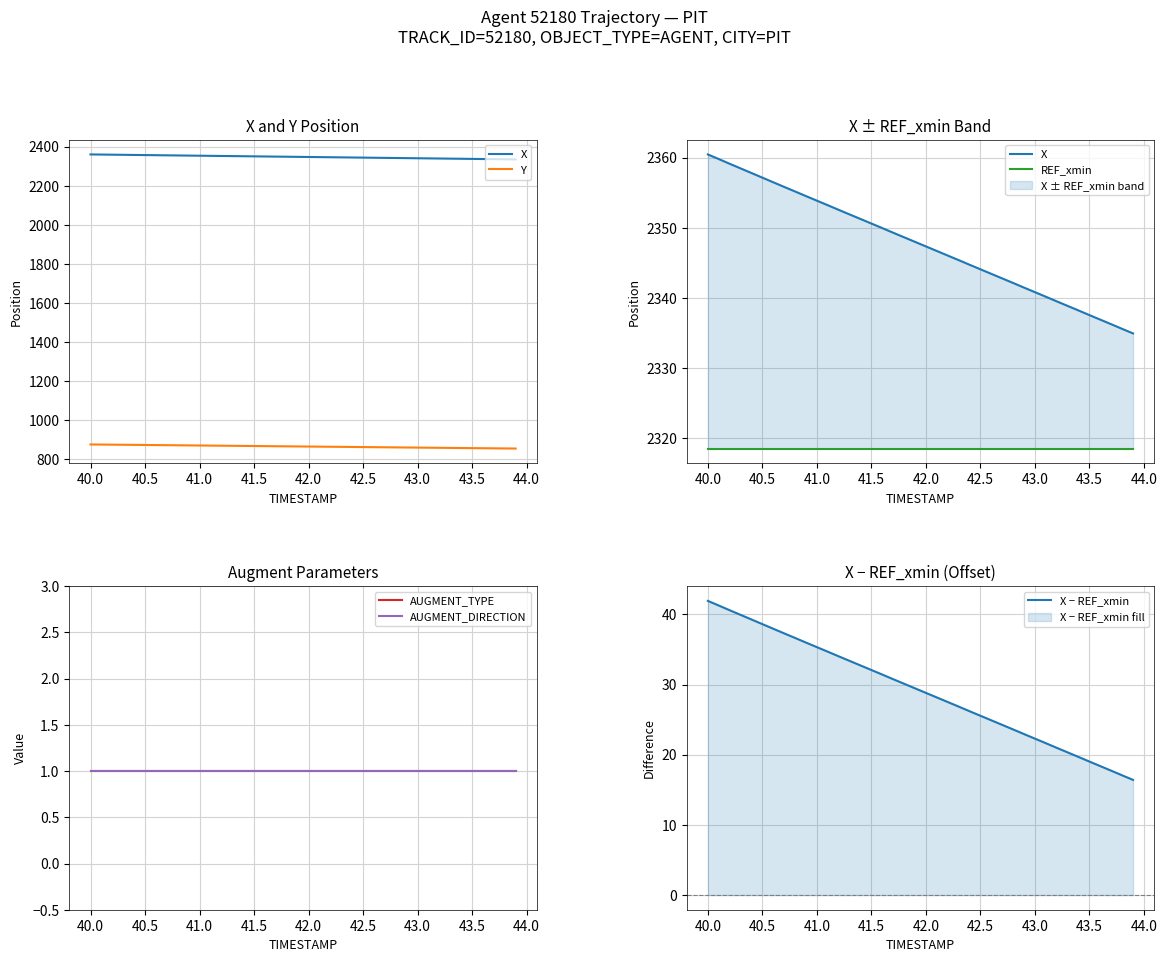

What is the minimum value for X − REF_xmin?

16.4